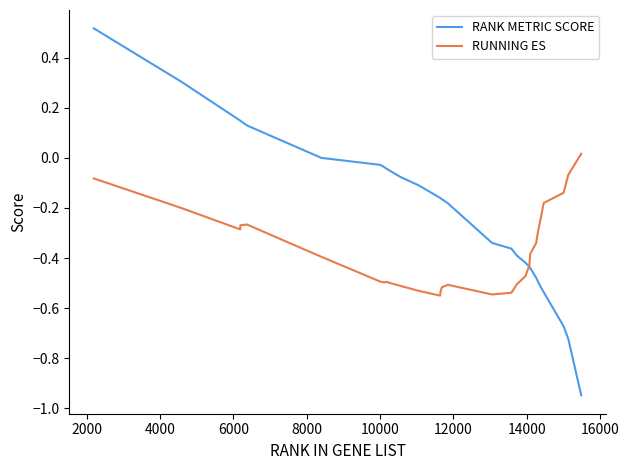

Which series has the largest total across all categories?

RANK METRIC SCORE